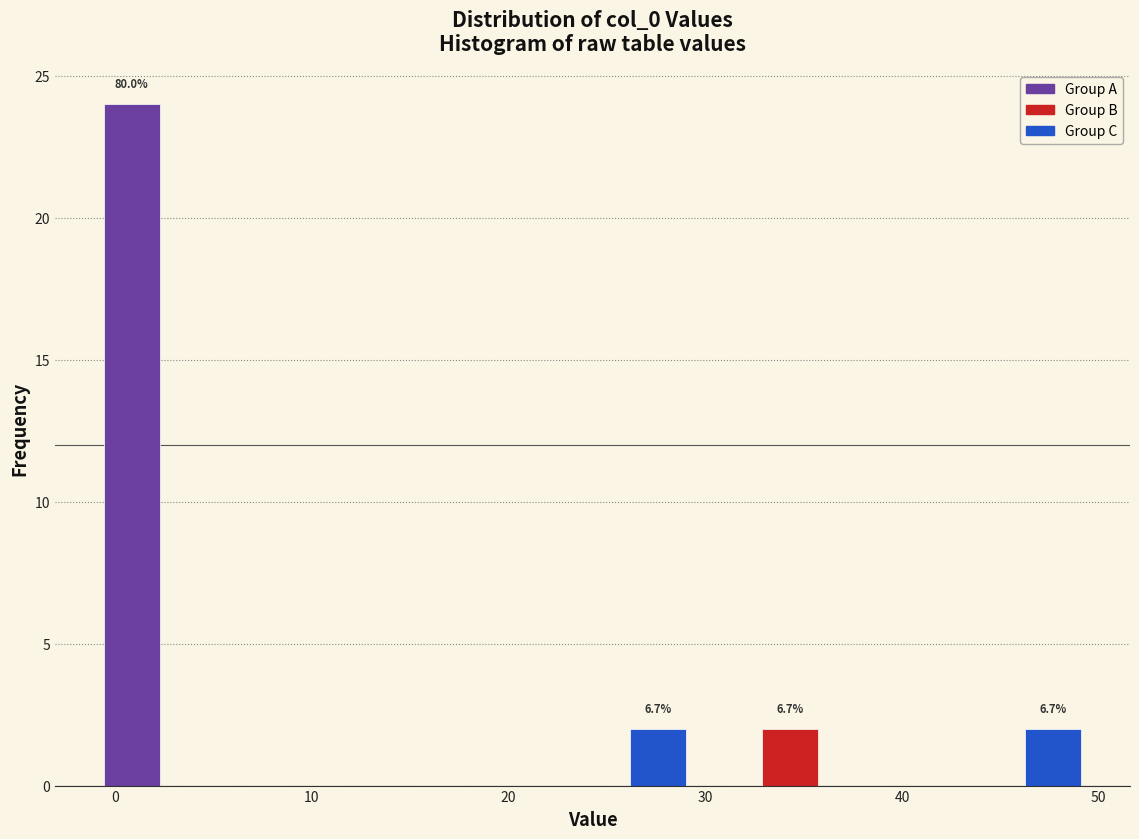

Read against the x-axis, roughly where is the centre of the tallest bar?

1